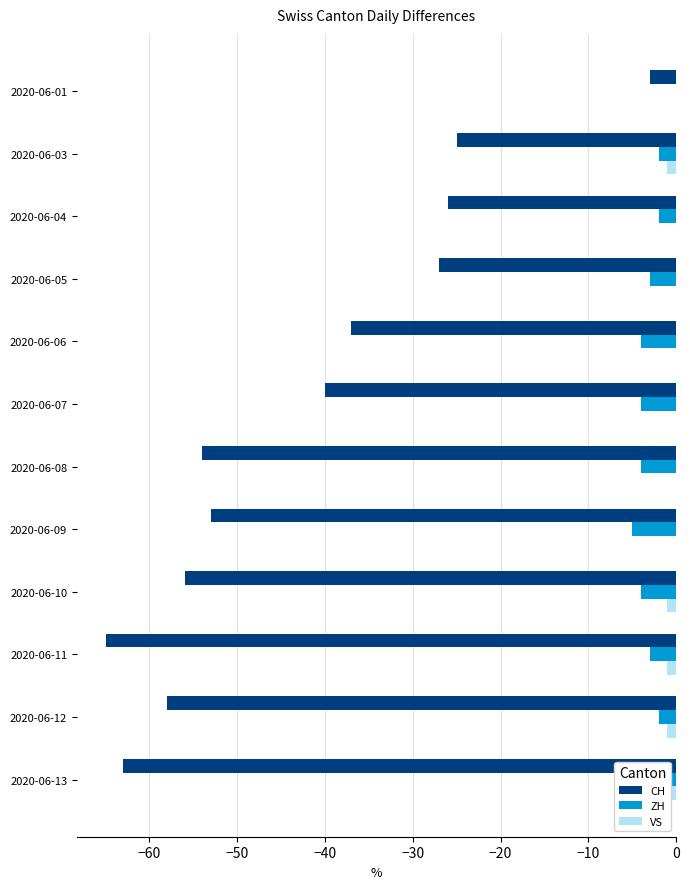

What is the difference between the maximum and minimum values in the ZH series?

5